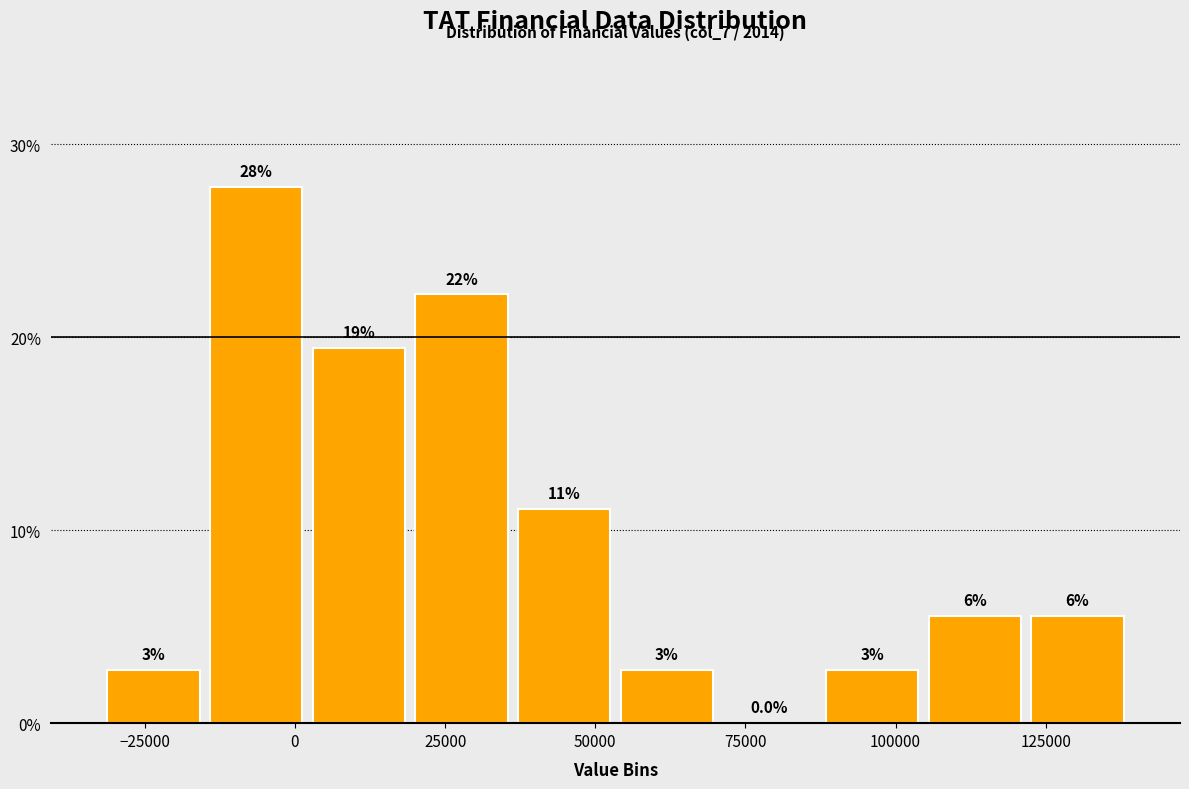

Read against the x-axis, roughly where is the centre of the tallest bar?

-5000